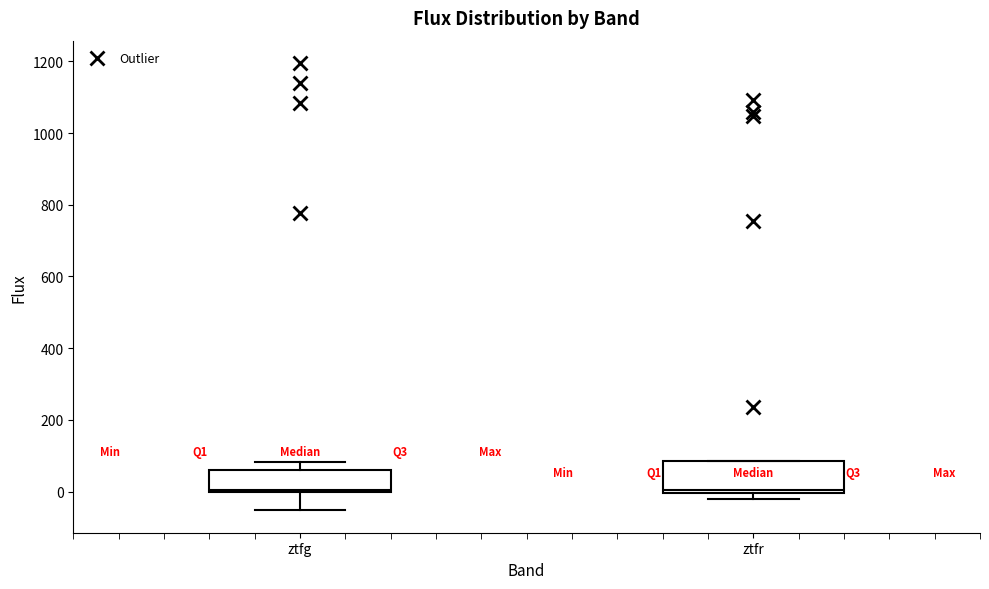

Where is the lower edge of the box for ztfr on the y-axis? The values are not printed on the chart, so give them approximately, as read against the axis.

0